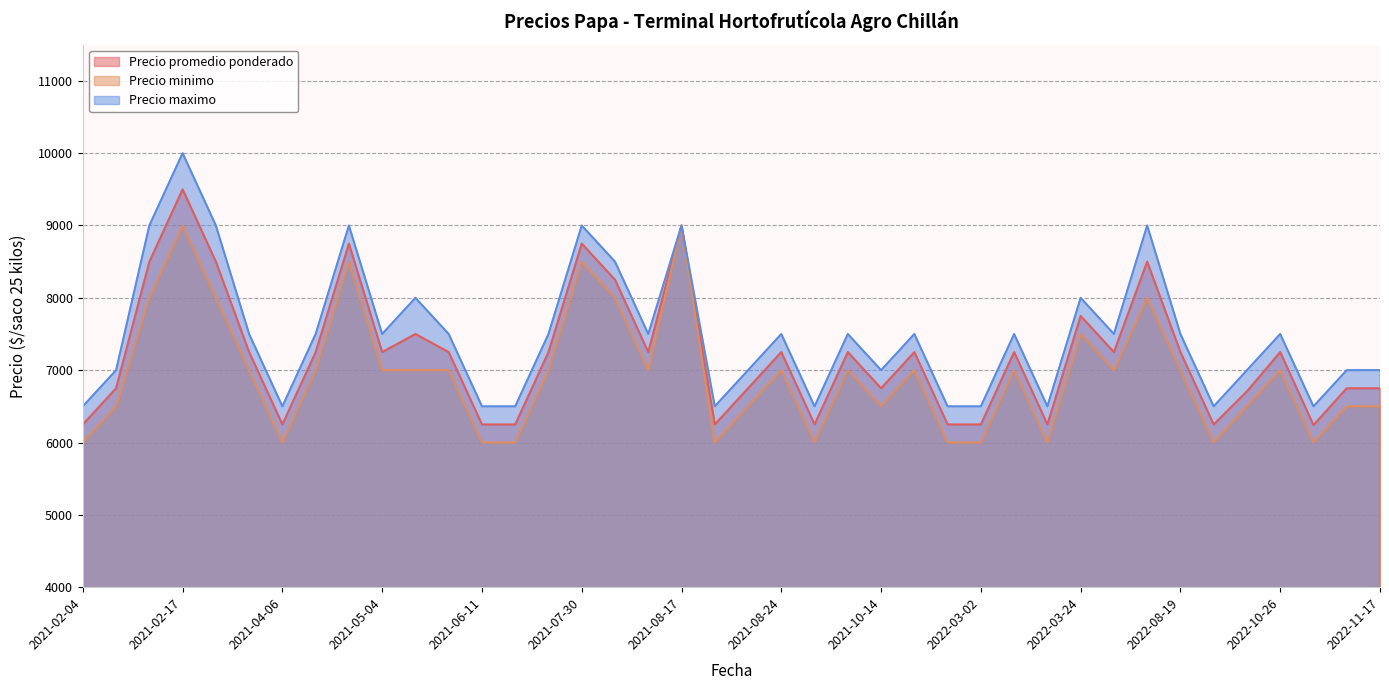

How many data points in Precio promedio ponderado are less than 7250?

17